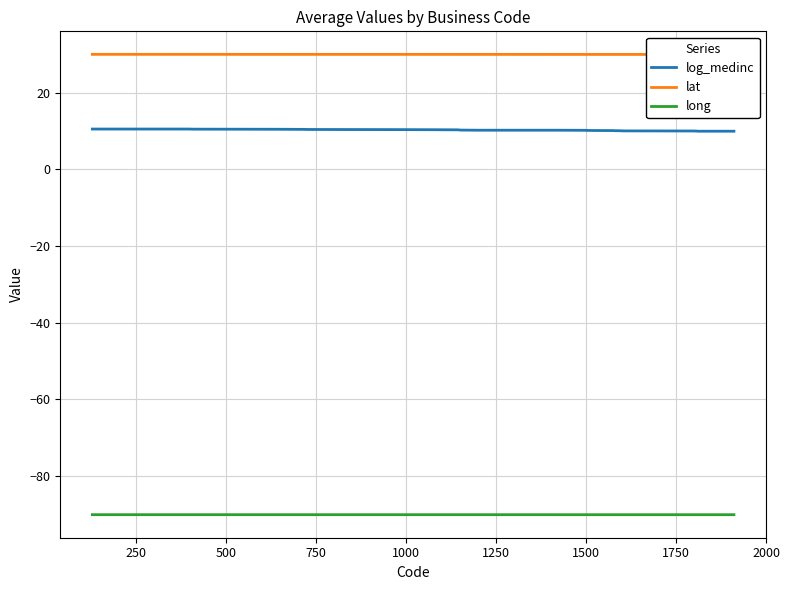

What is the greatest value displayed?

30.0